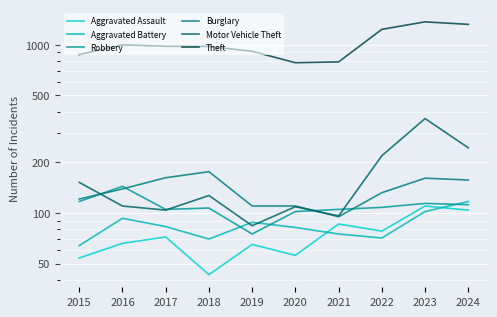

What is the difference between the Robbery values at 2015 and 2023?

3